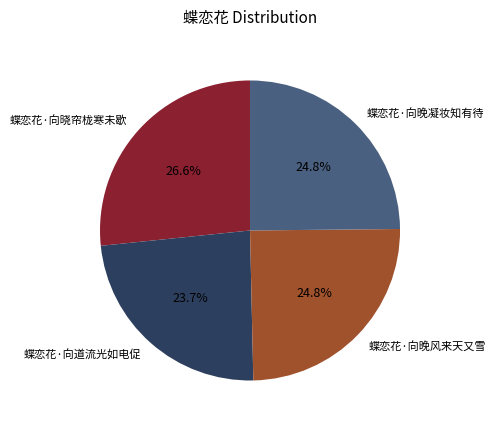

Is there a majority slice in this chart?

No